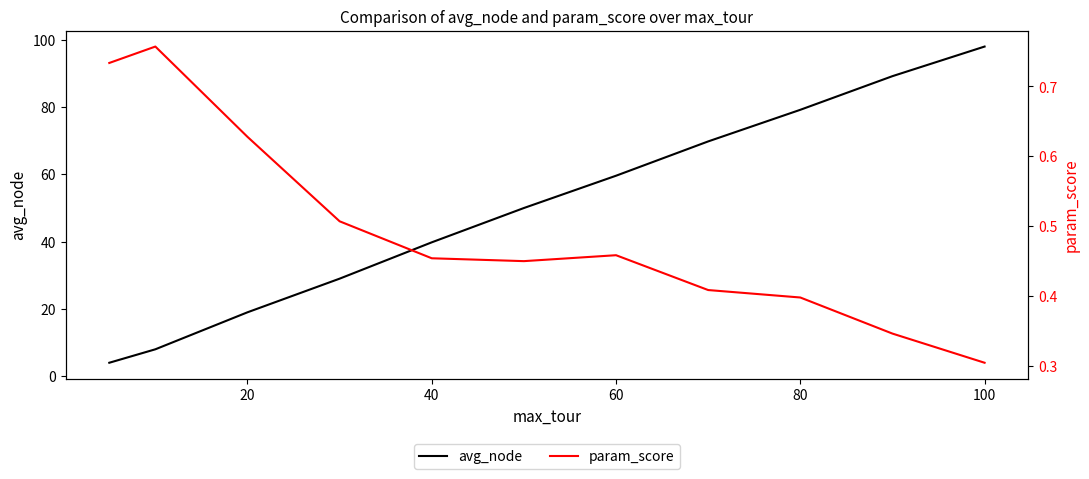

Does the chart display data point markers on the line(s)?

No